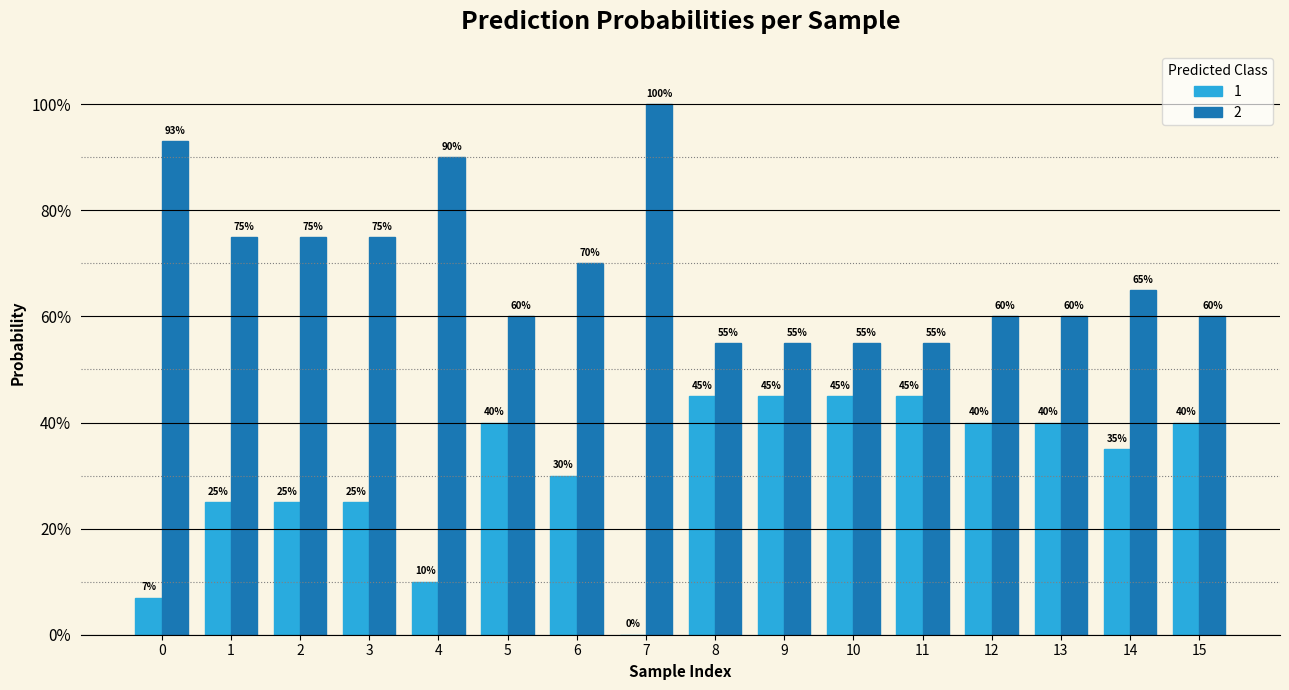

What are all the series names shown in the legend?

1, 2